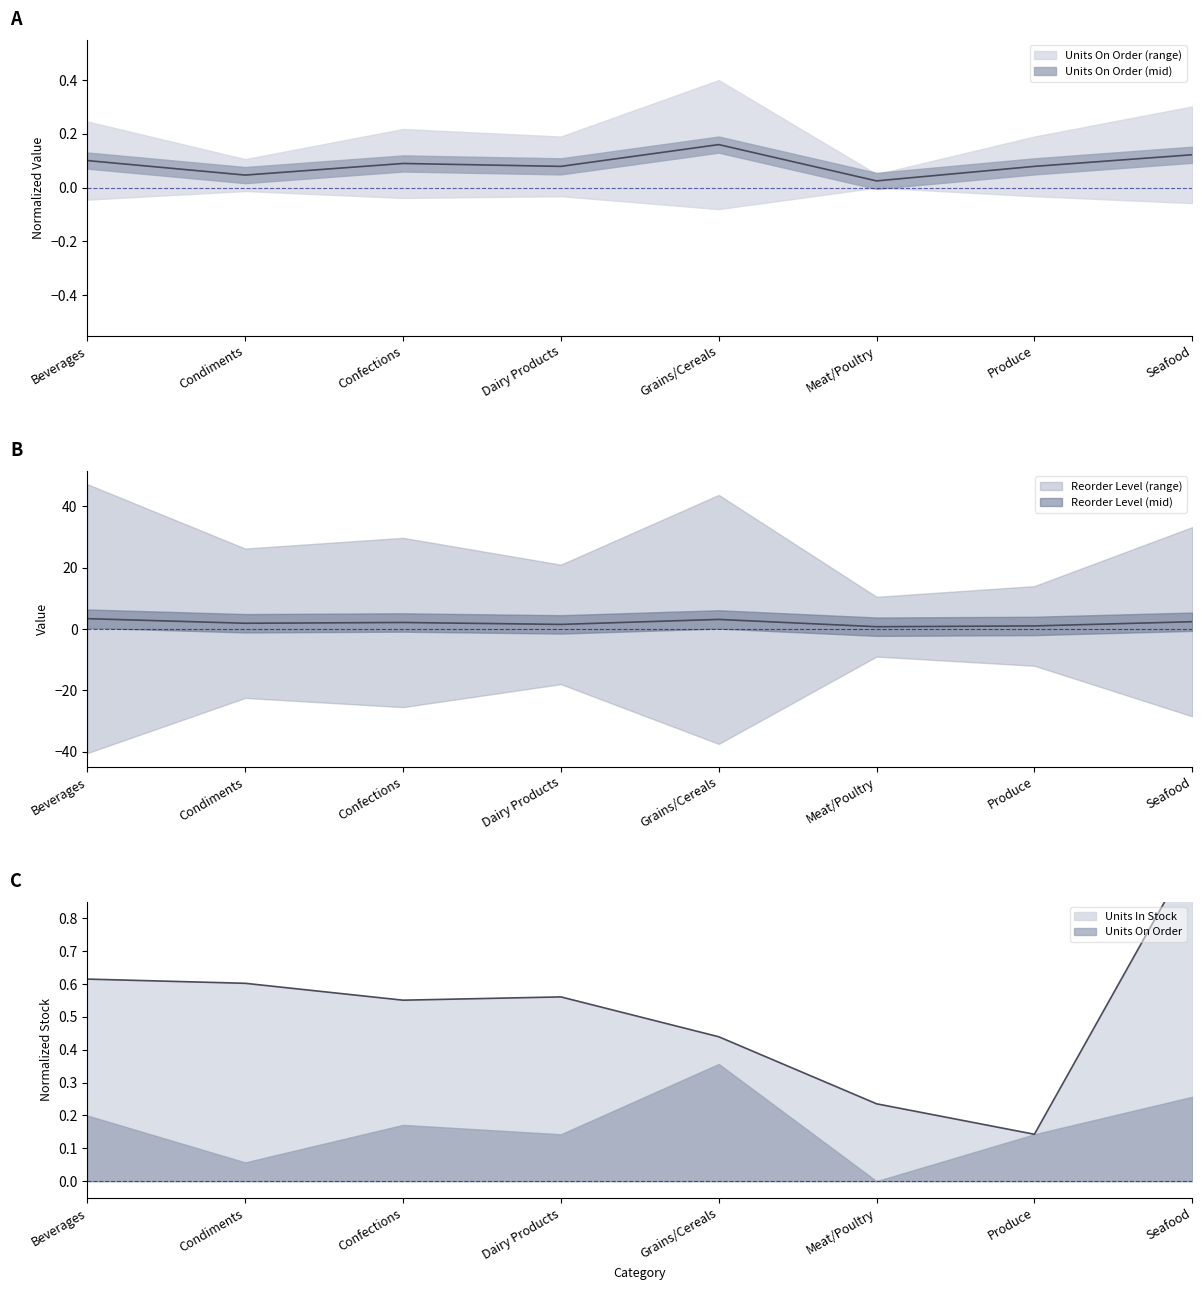

True or false: Reorder Level and Units In Stock cross at least once.

False